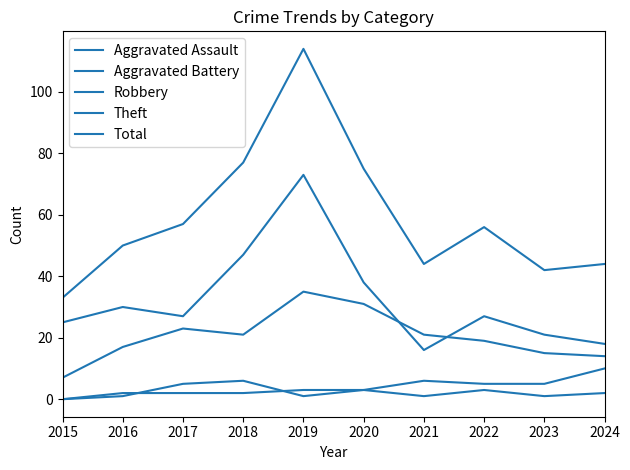

List the series in order of their peak value, lowest first.

Aggravated Assault, Aggravated Battery, Robbery, Theft, Total